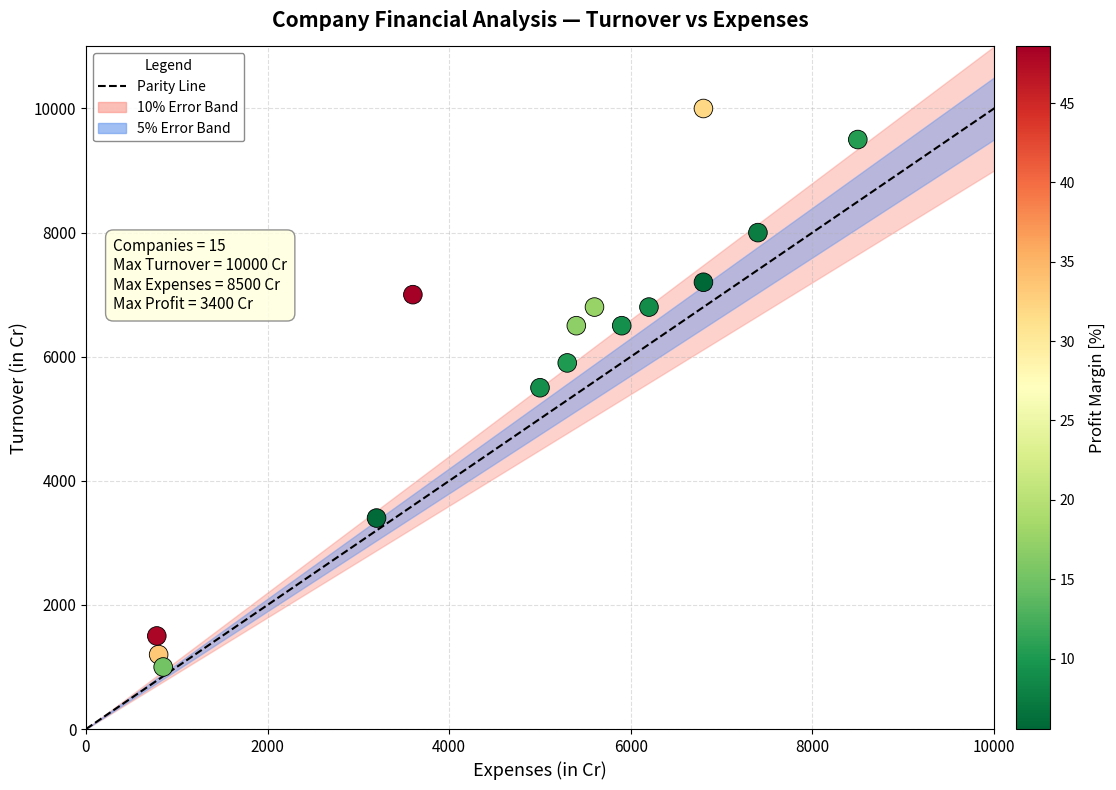

What is the range of X values (max minus min)?

7720